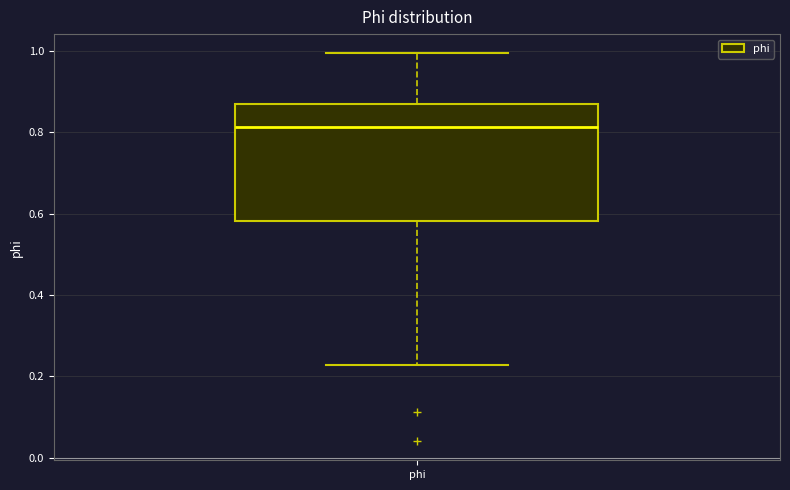

Transcribe this box plot: give where the median line is, the range the box spans, and where the two whiskers end, as read against the y-axis. The values are not printed on the chart, so give them approximately, as read against the axis.

median 0.82, box 0.58 to 0.88, whiskers 0.22 to 1.00